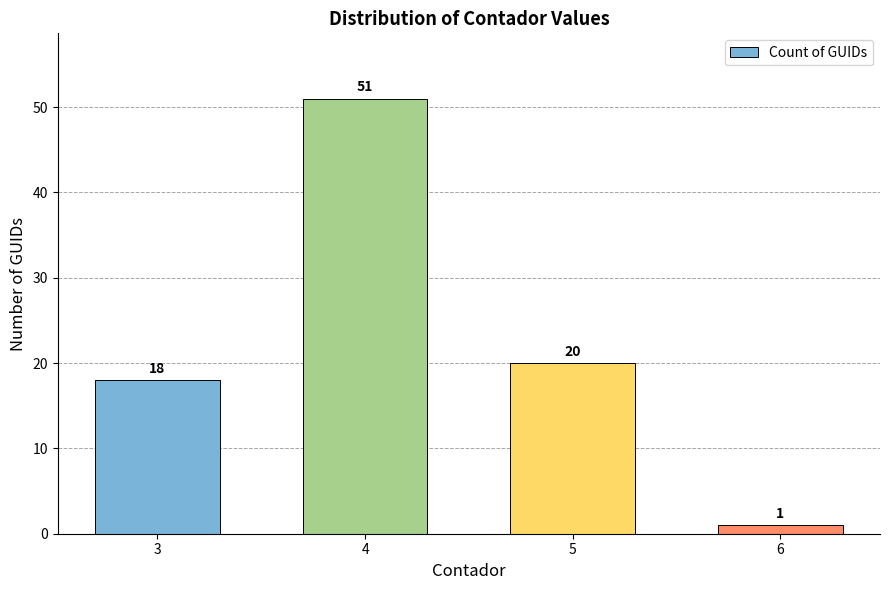

Which category has the lowest value across all series?

6